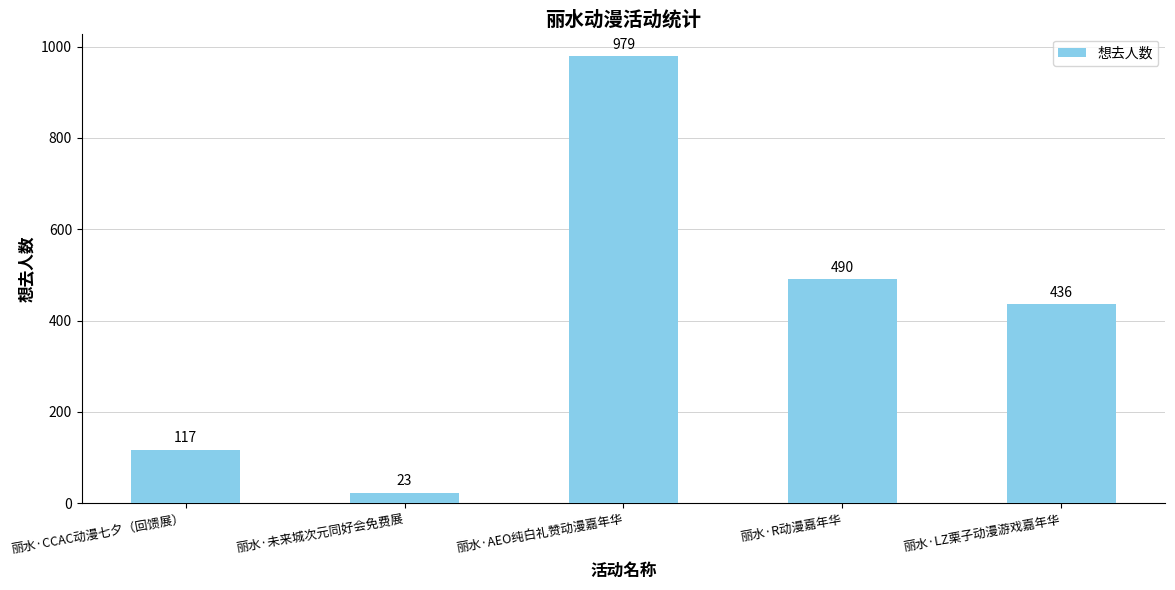

What is the label of the 1st bar from the right?

丽水·LZ栗子动漫游戏嘉年华